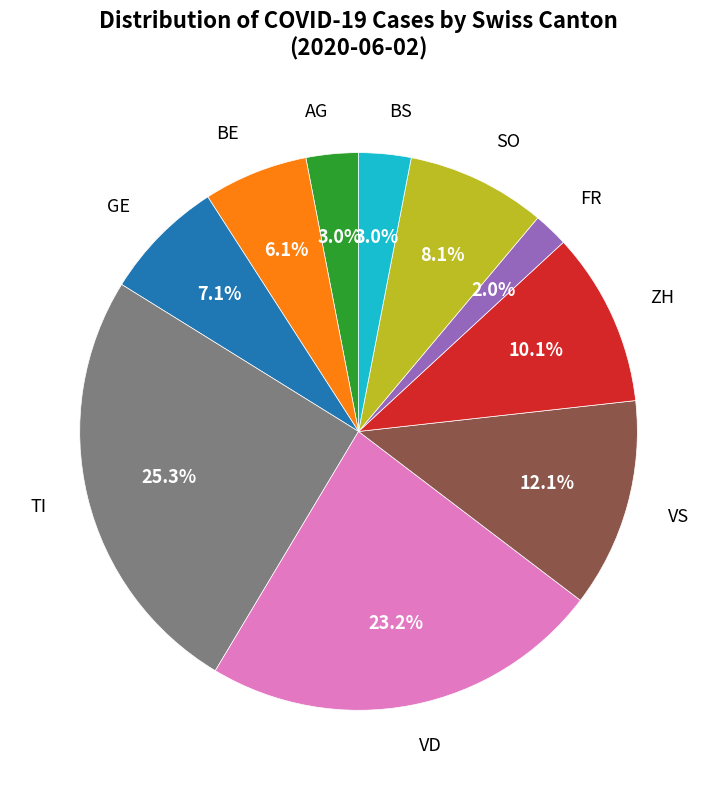

Is VD the majority of the pie?

No